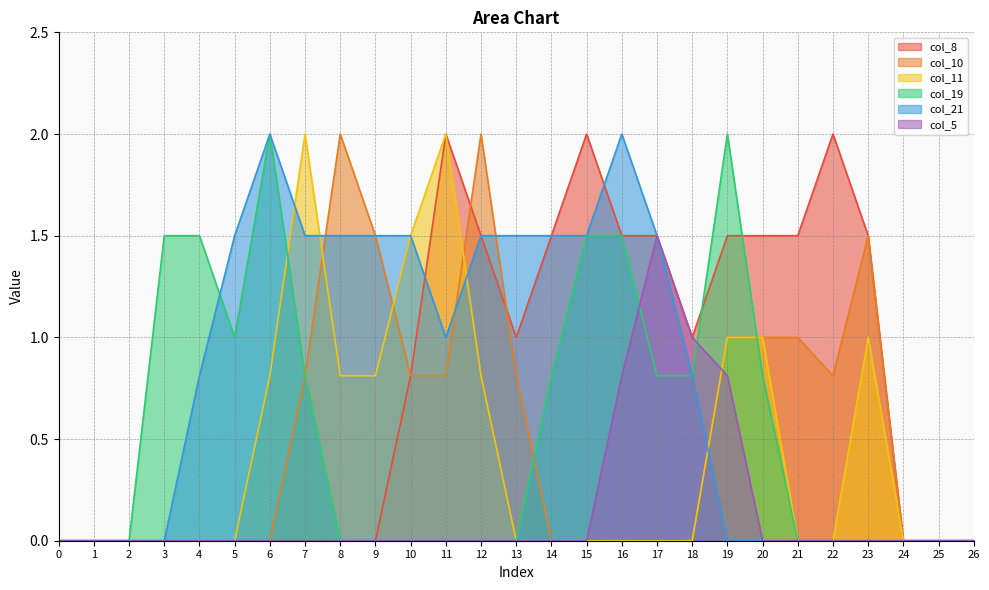

At how many categories does at least one series exceed 1?

20